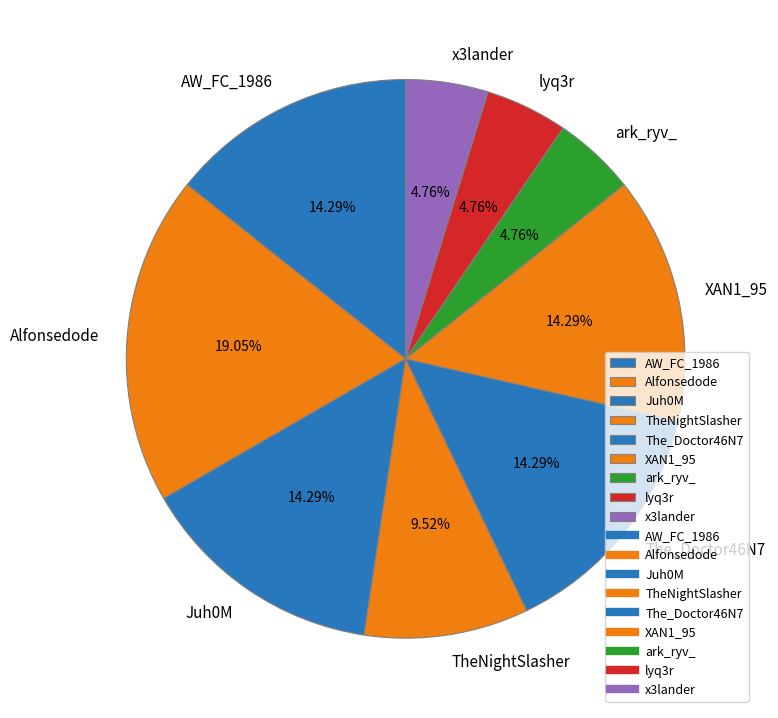

Count the number of slices in the pie.

9